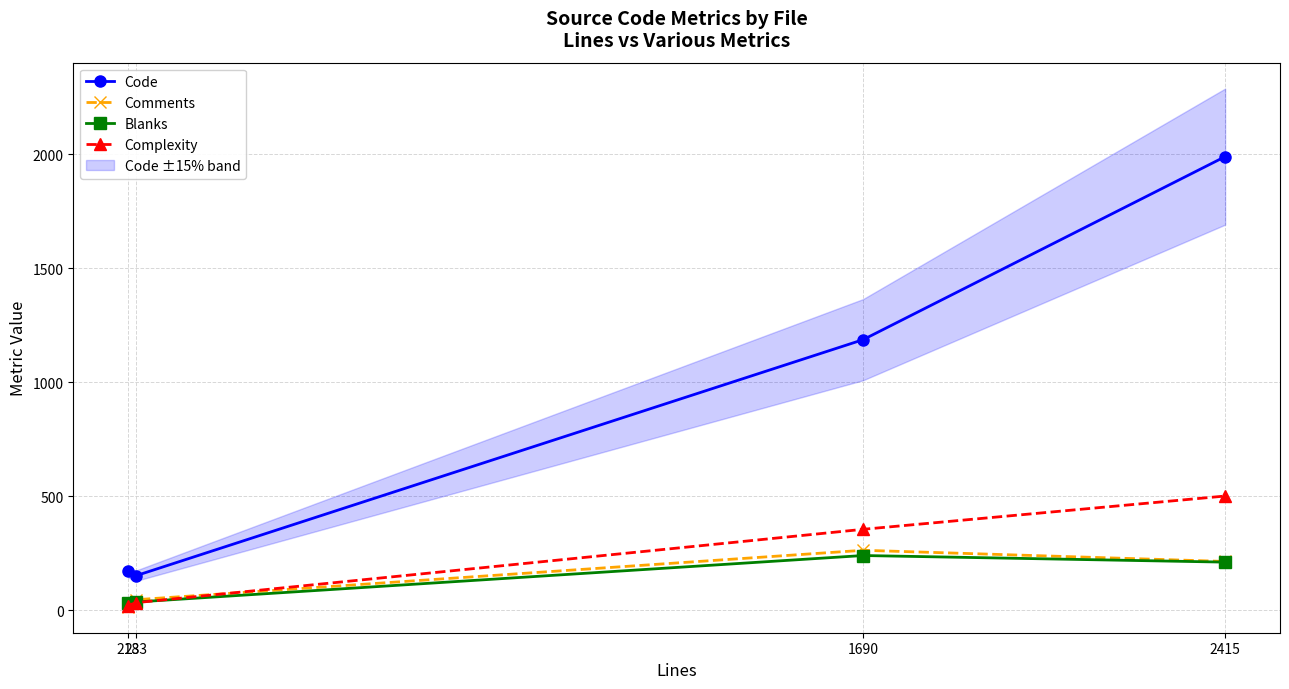

Reading left to right, transcribe all the data shown in this chart.

Code: 218=170	233=151	1690=1187	2415=1990
Comments: 218=15	233=46	1690=263	2415=214
Blanks: 218=33	233=36	1690=240	2415=211
Complexity: 218=20	233=33	1690=355	2415=501